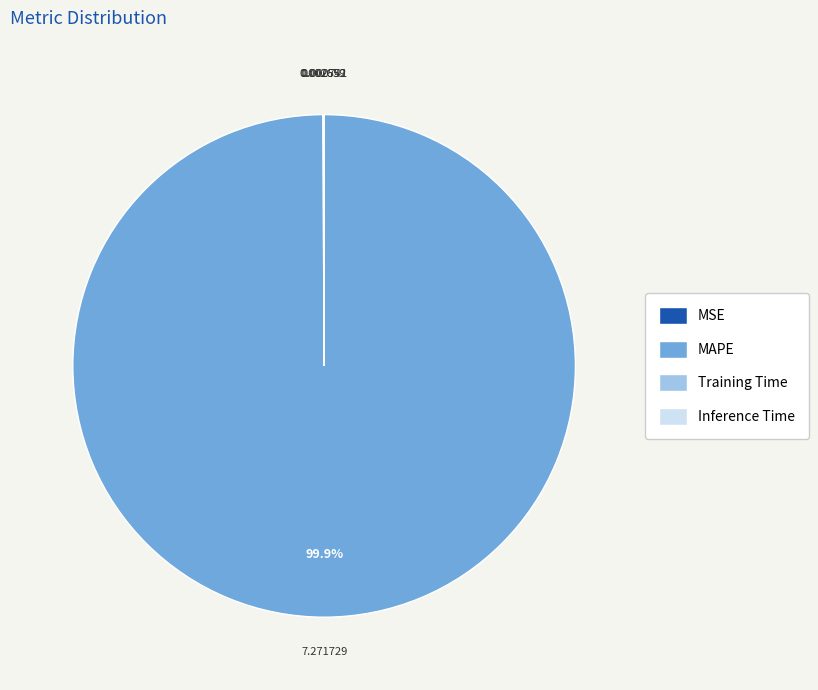

Which category accounts for the majority?

MAPE